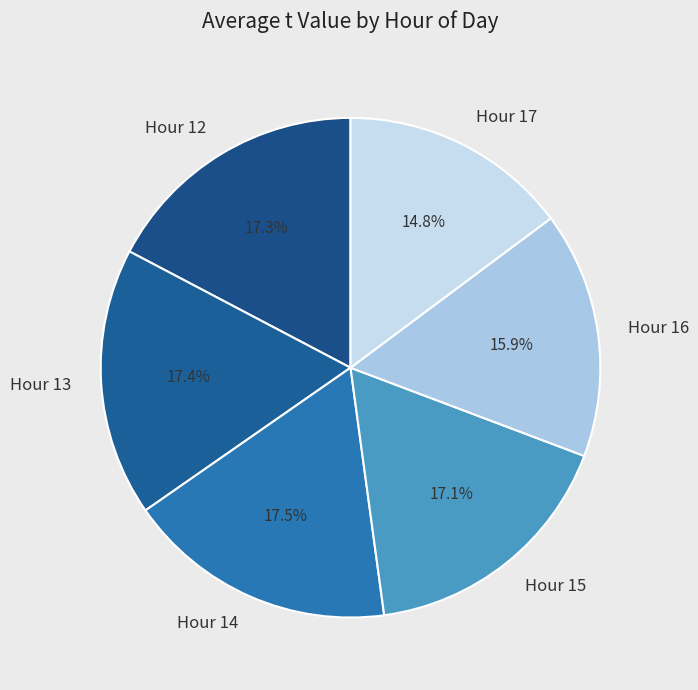

Count the number of slices in the pie.

6